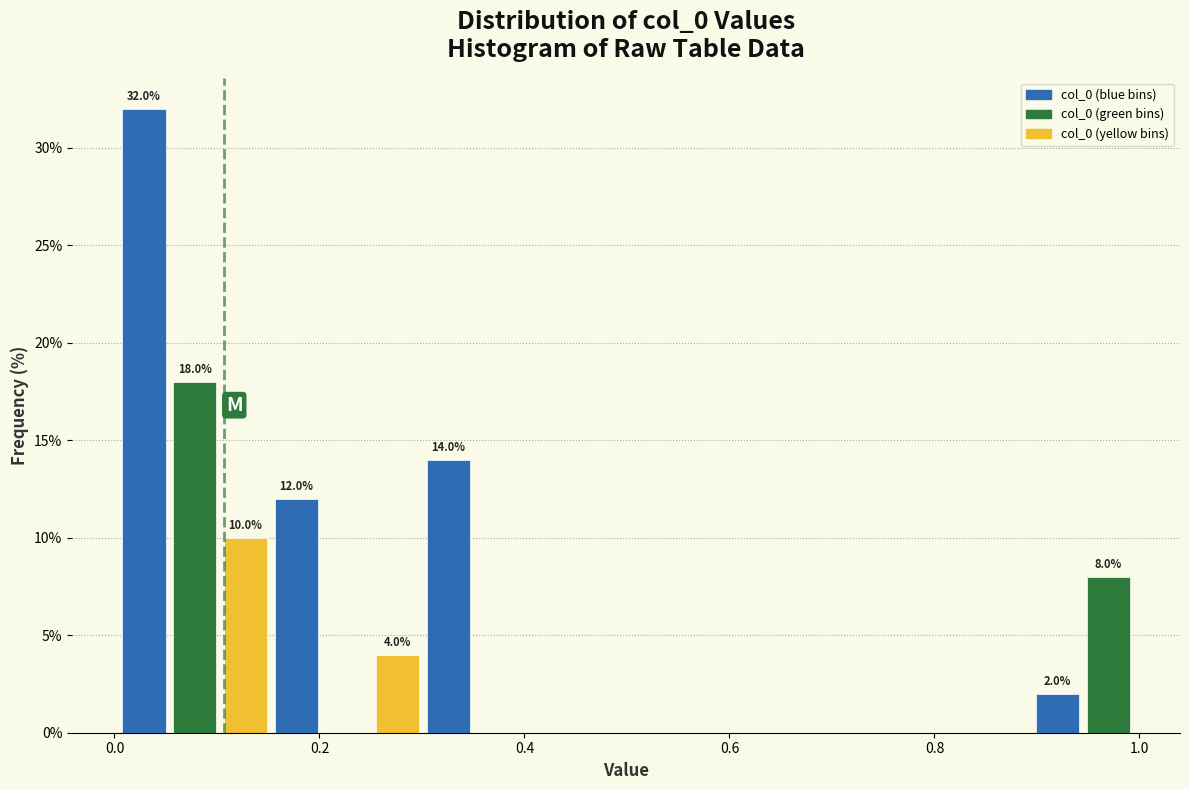

Around what value on the x-axis is the tallest bar? Give the approximate position of its centre, as read against the axis.

0.02